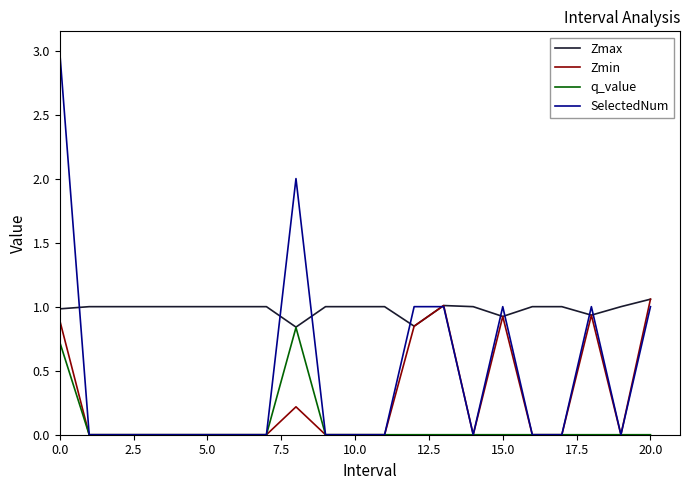

What is the greatest value displayed?

3.0